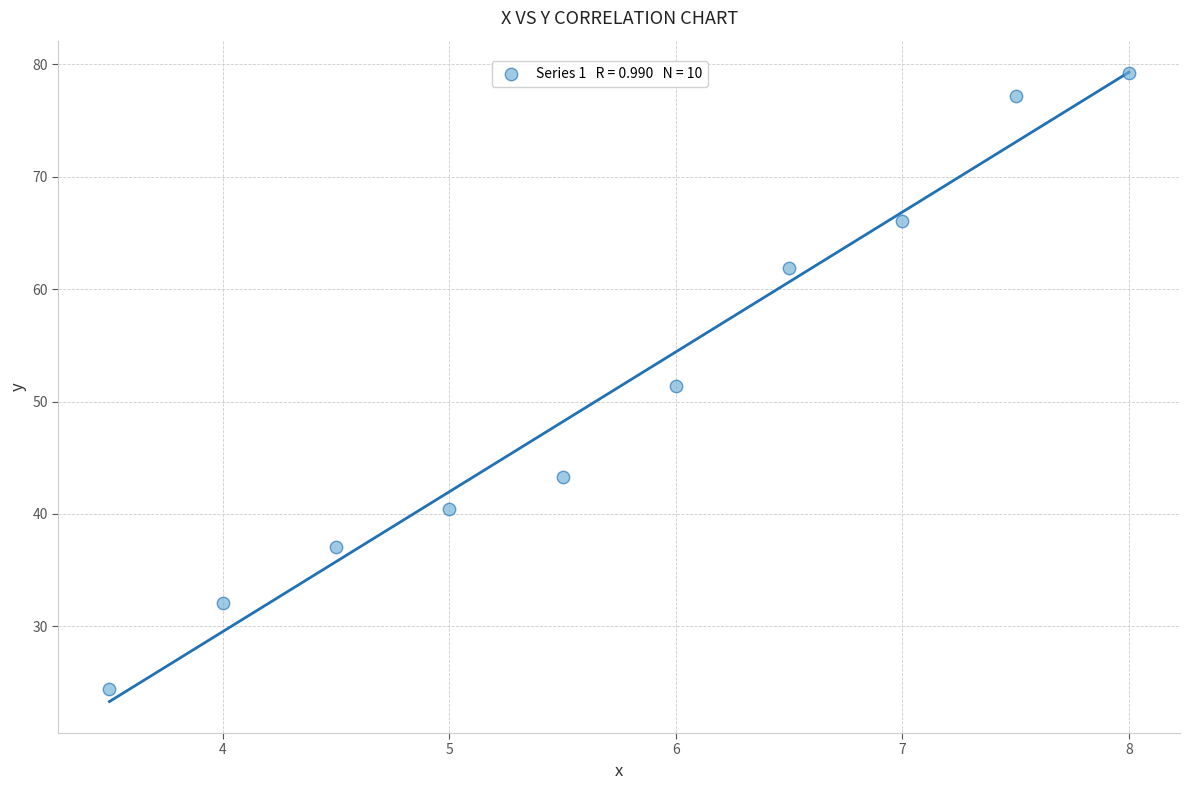

What is the average X value?

5.8